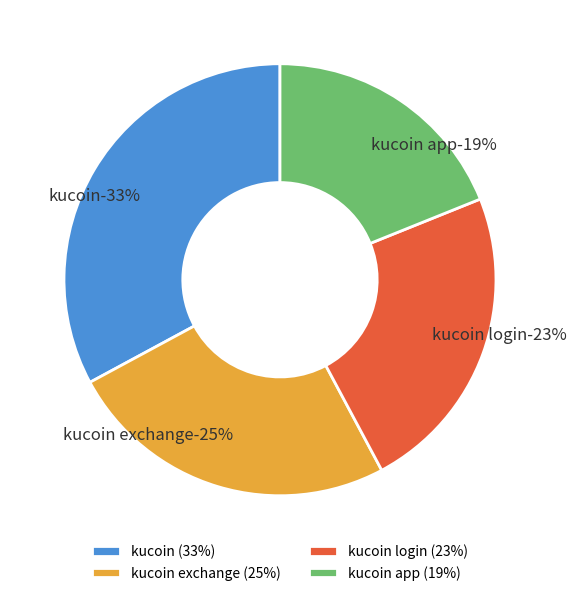

To the nearest percent, what is the combined percentage of kucoin and kucoin exchange?

58%